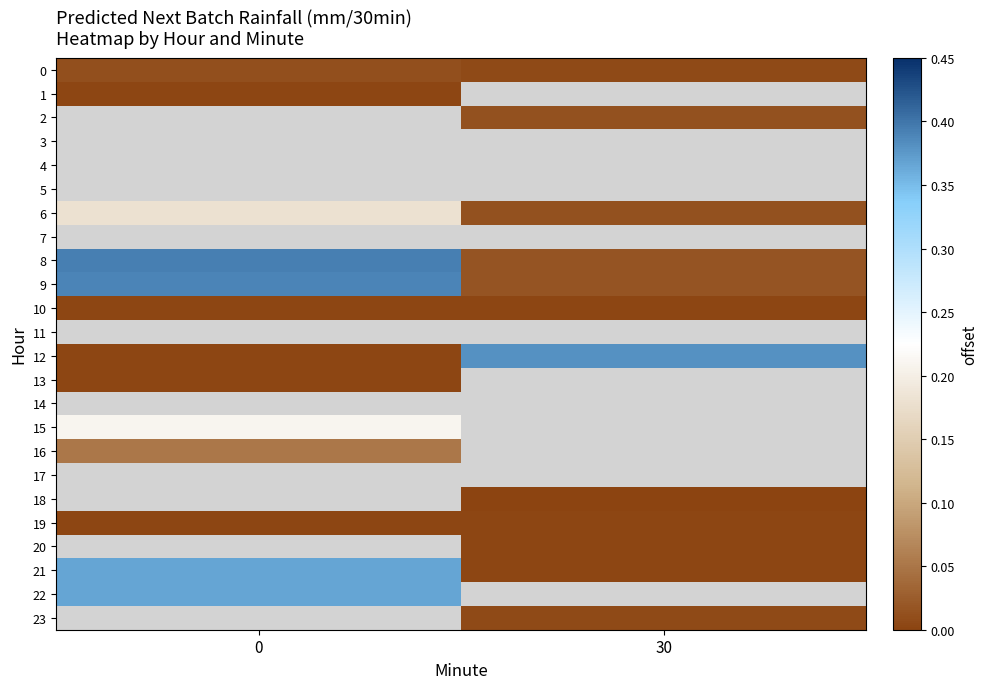

How many positive values does the 20 series have?

1